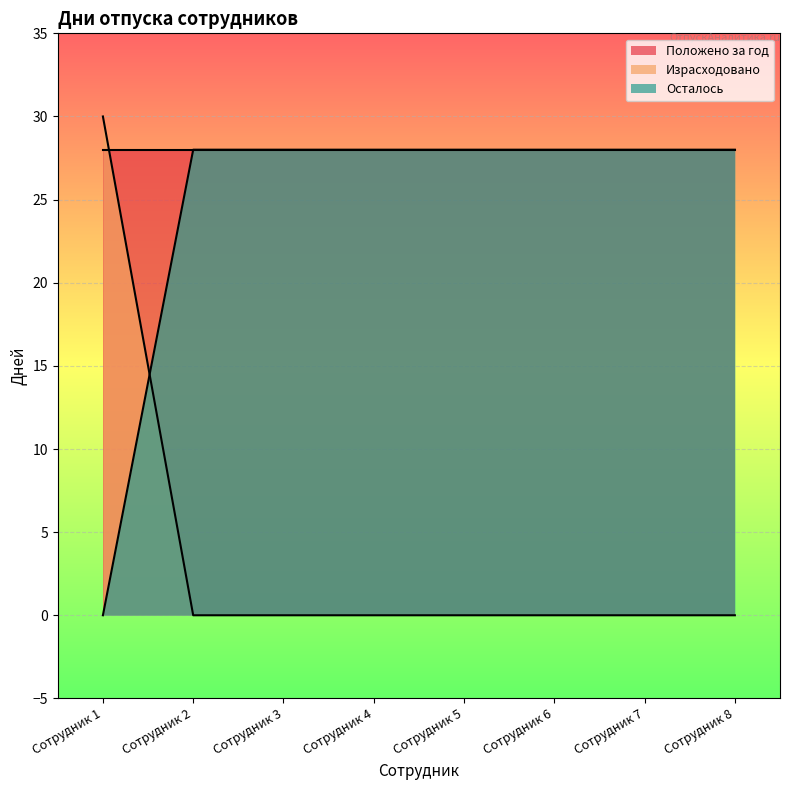

Read the Осталось value at Сотрудник 3, to the nearest 10.

30